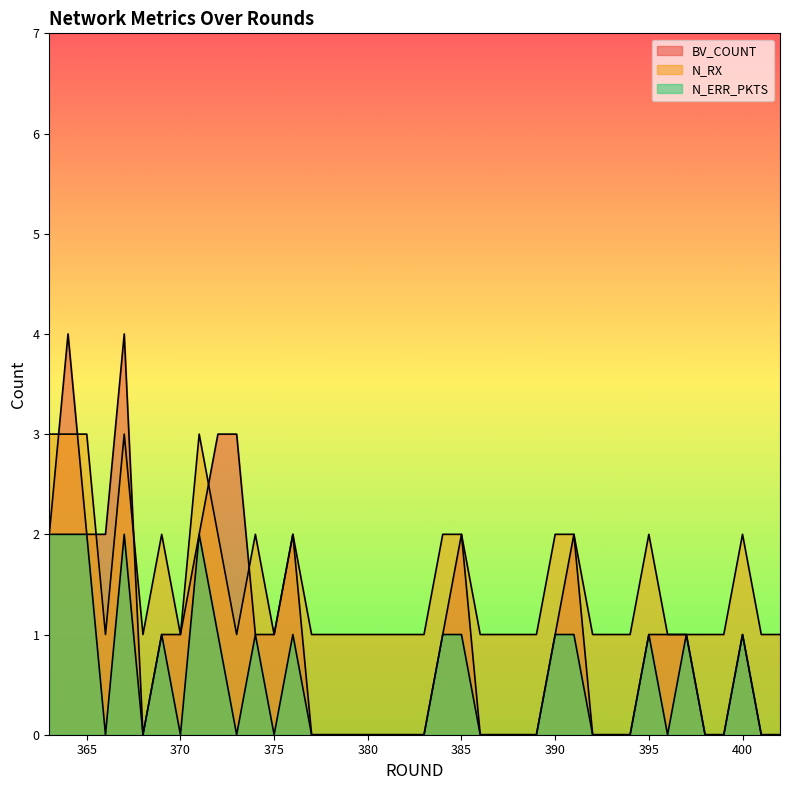

At which label does N_ERR_PKTS reach its peak?

363